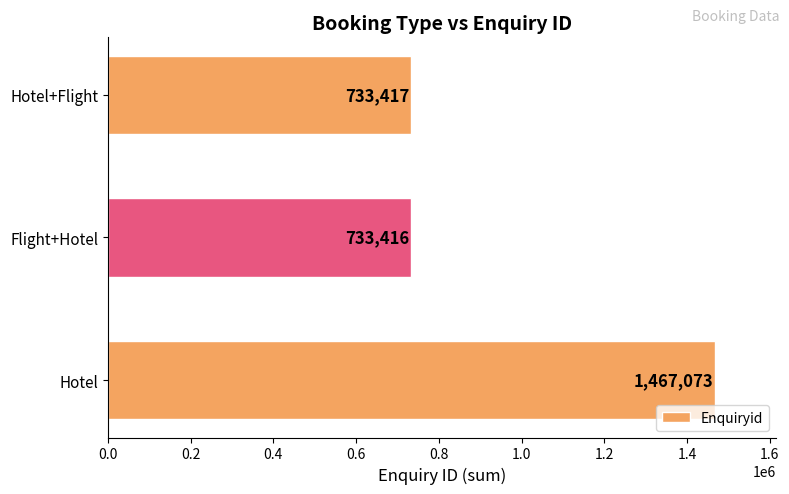

Rank the categories by value from lowest to highest.

Flight+Hotel, Hotel+Flight, Hotel